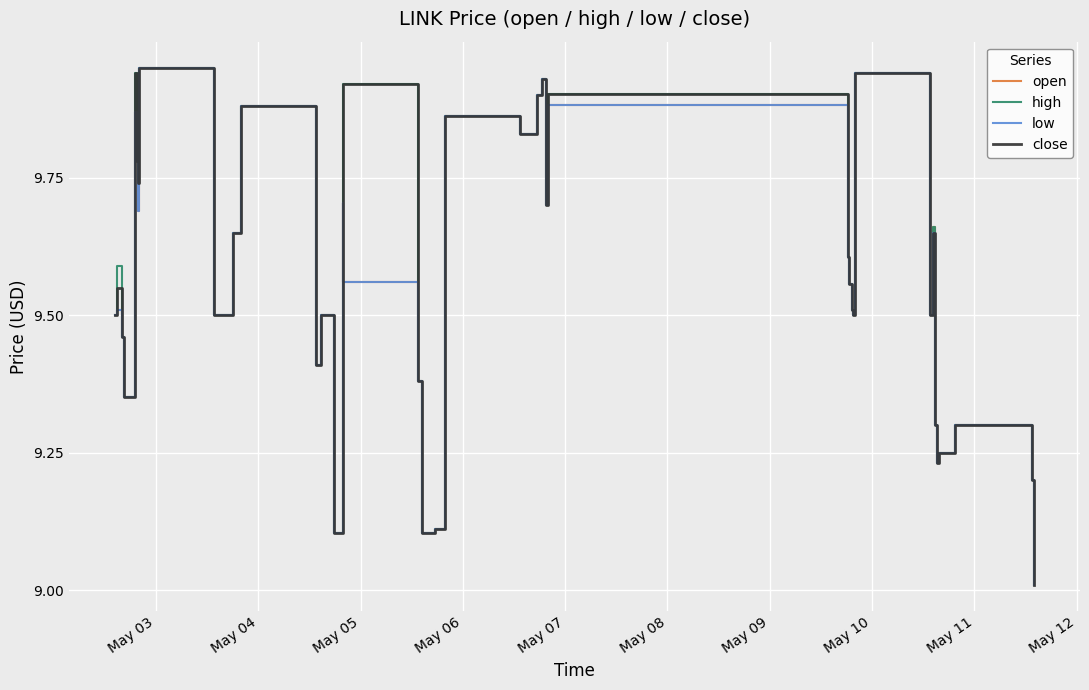

What are all the series names shown in the legend?

open, high, low, close